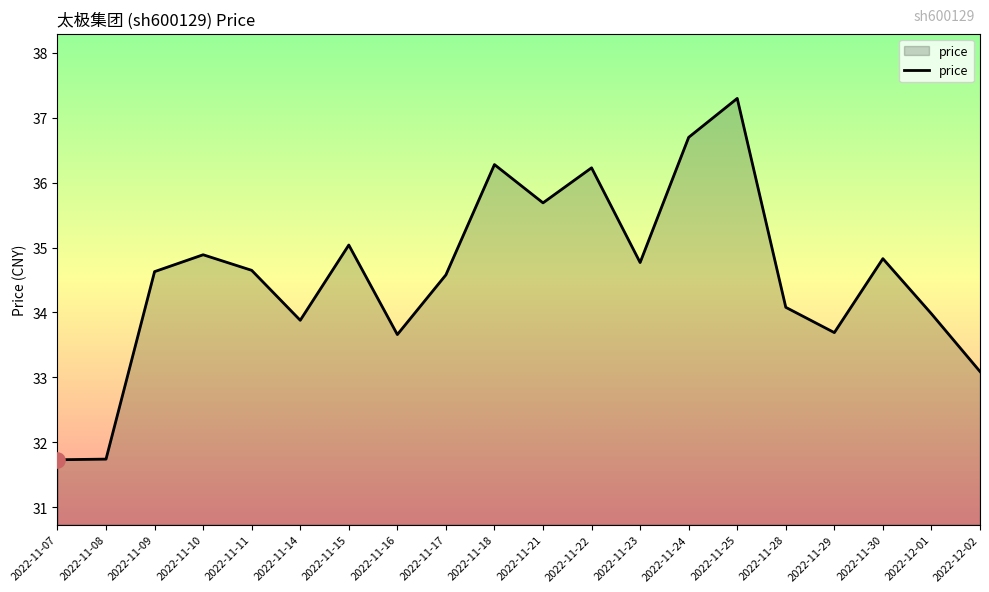

What is the change in value from 2022-11-08 to 2022-11-30?

+3.1